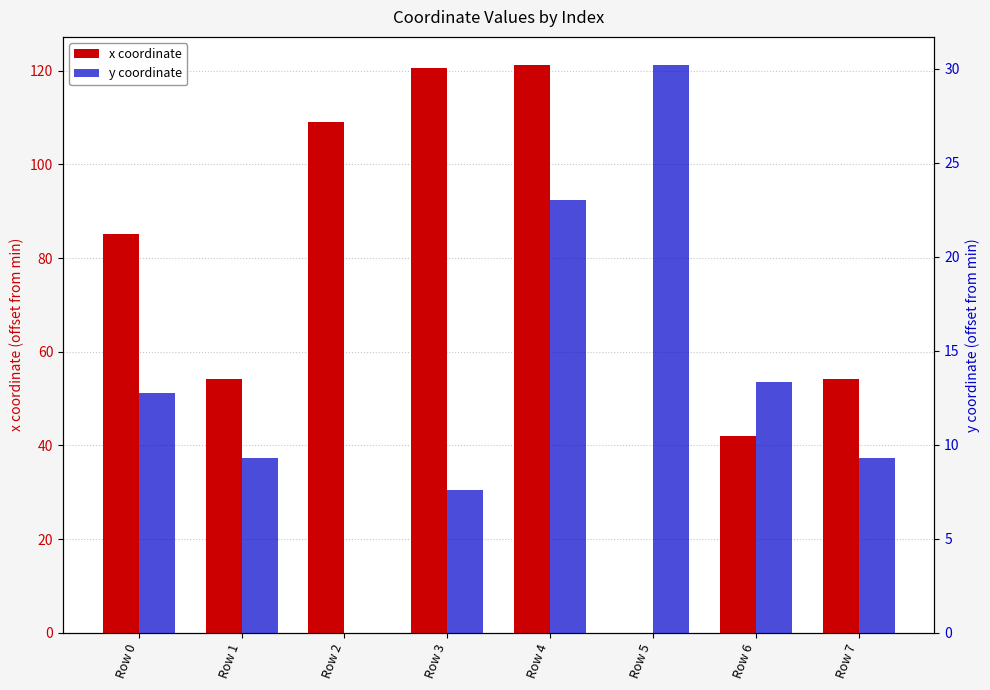

Is it true that x coordinate equals 26.0 at Row 0?

False